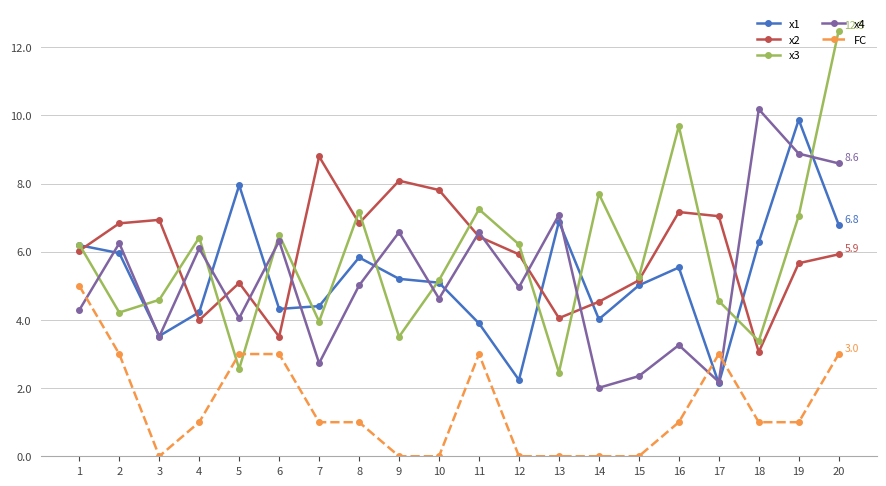

Is this an area chart (filled region under the line)?

No